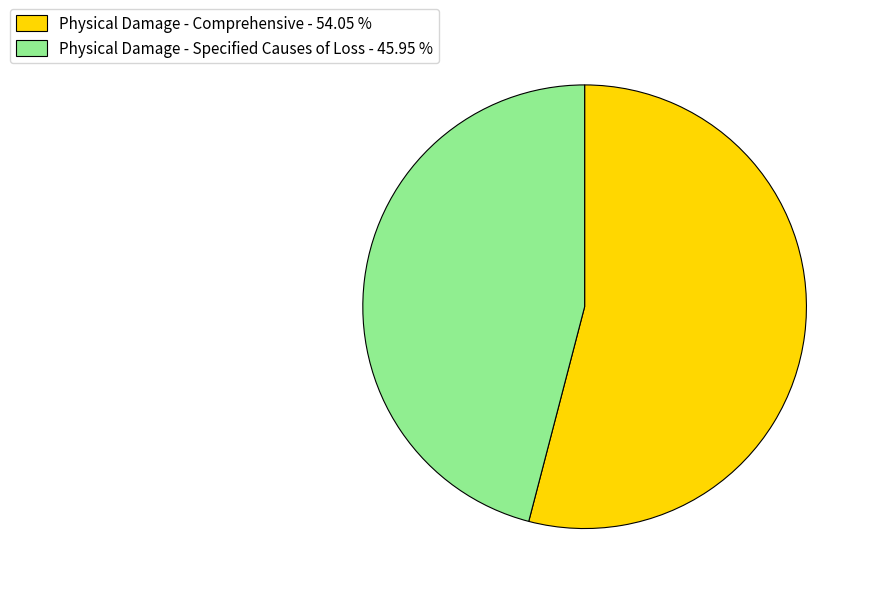

What is the largest slice in the pie chart?

Physical Damage - Comprehensive